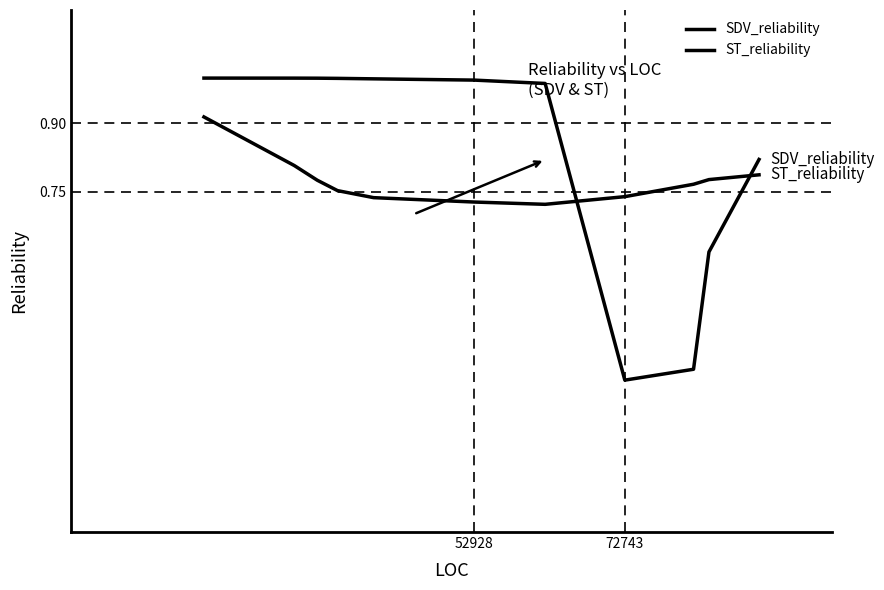

At which label does ST_reliability reach its peak?

52928